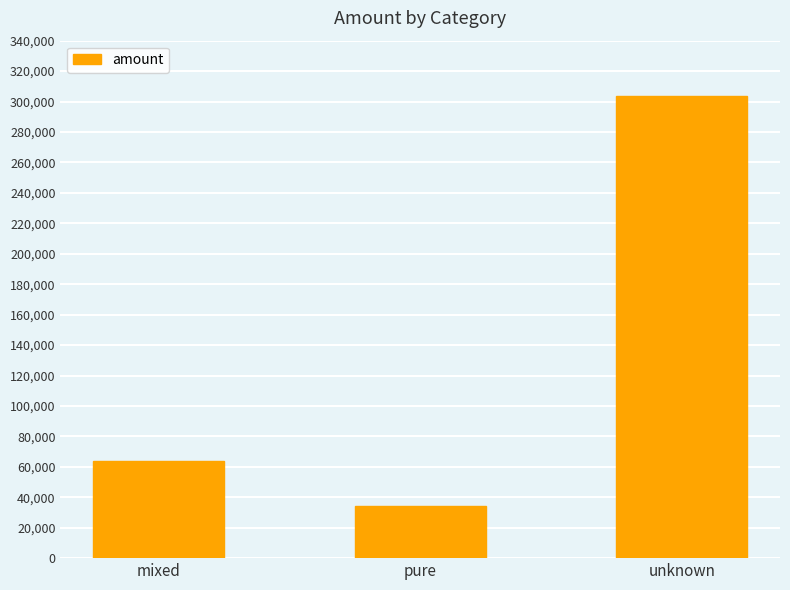

What is the label of the 3rd bar from the left?

unknown